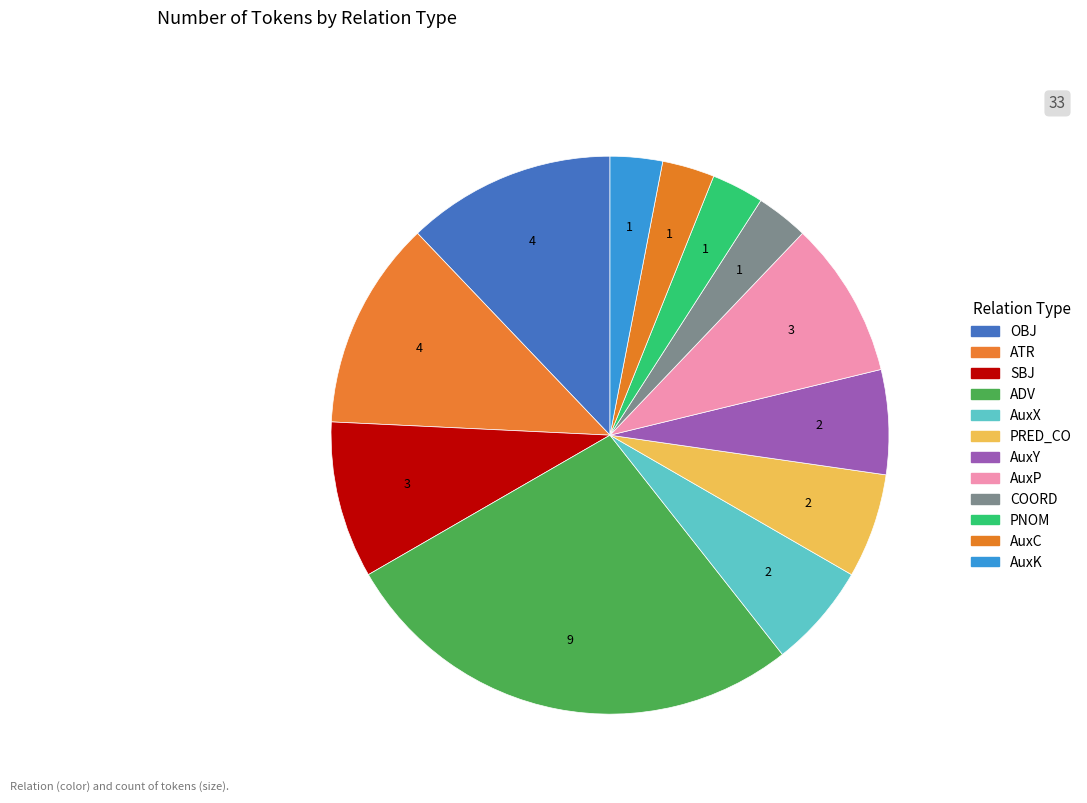

Which category has the smallest portion of the pie?

COORD